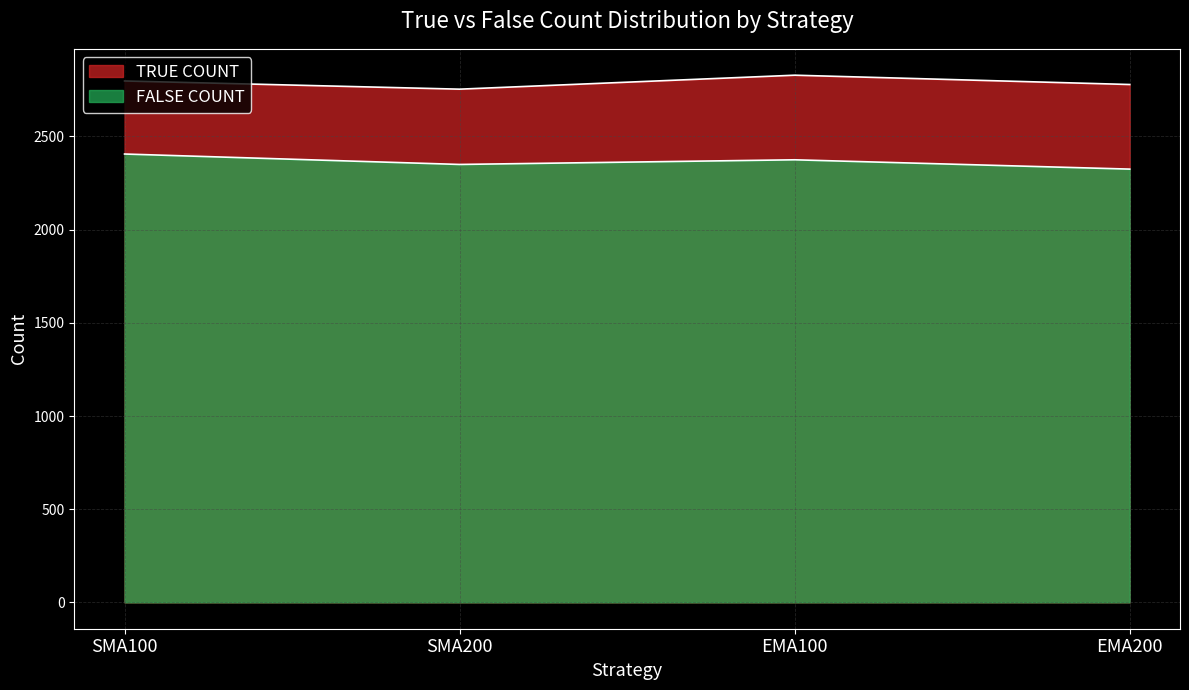

What position from the right is EMA200?

1